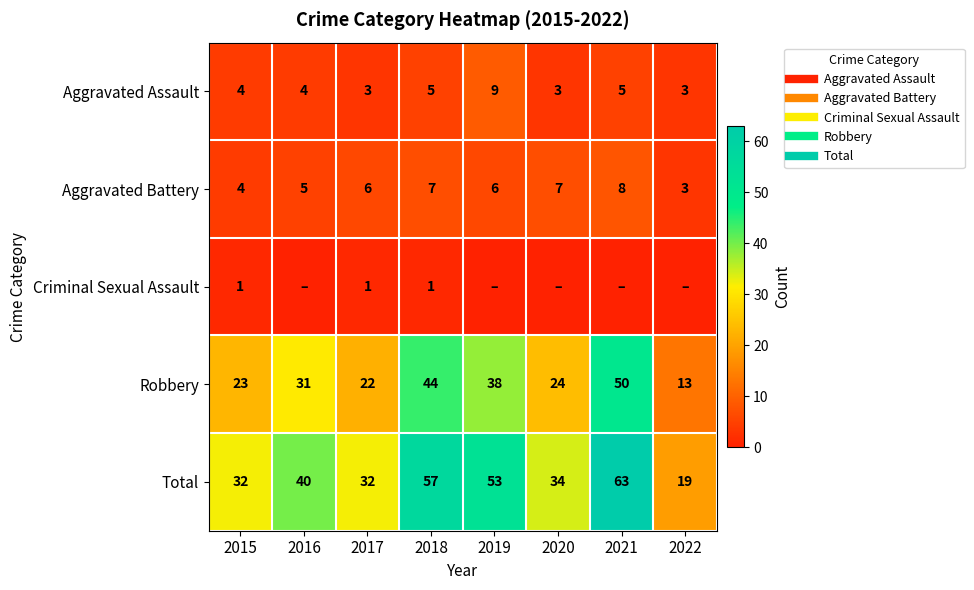

At which label does Criminal Sexual Assault reach its minimum?

2016